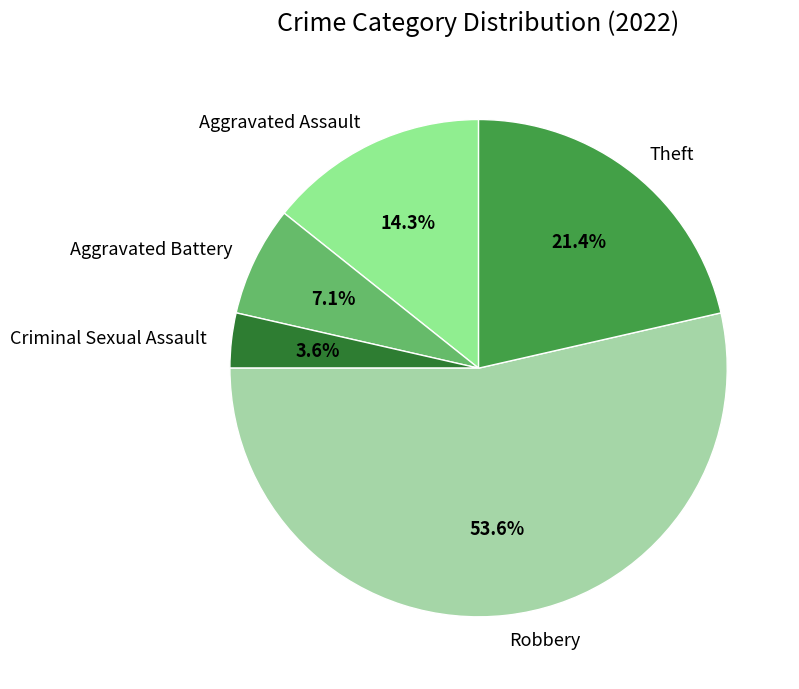

To the nearest percent, what is the difference between the largest and smallest slice percentages?

50%